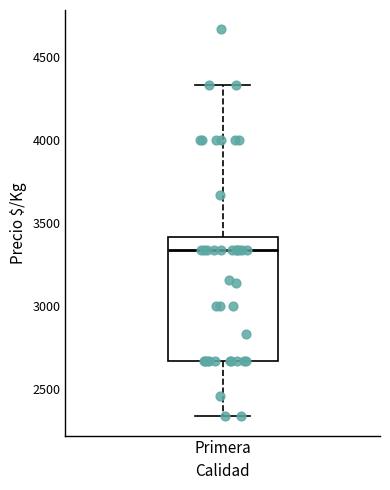

Transcribe this box plot: give where the median line is, the range the box spans, and where the two whiskers end, as read against the y-axis. The values are not printed on the chart, so give them approximately, as read against the axis.

median 3350, box 2650 to 3400, whiskers 2350 to 4350